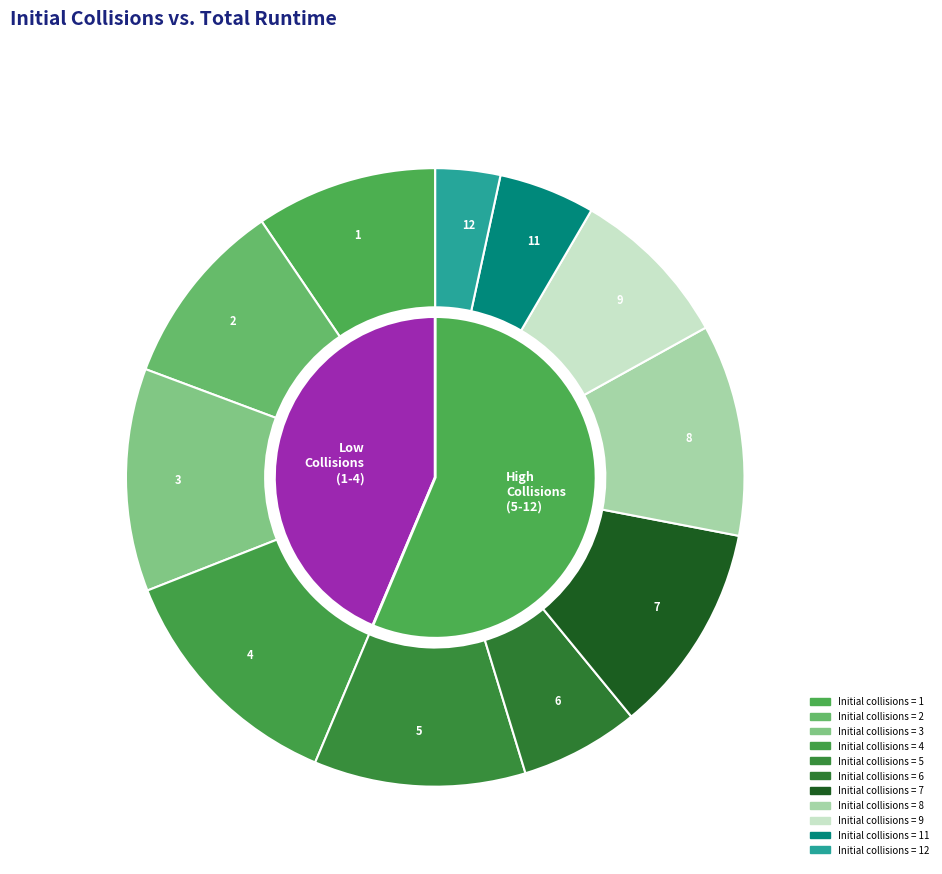

Count the number of slices in the pie.

11